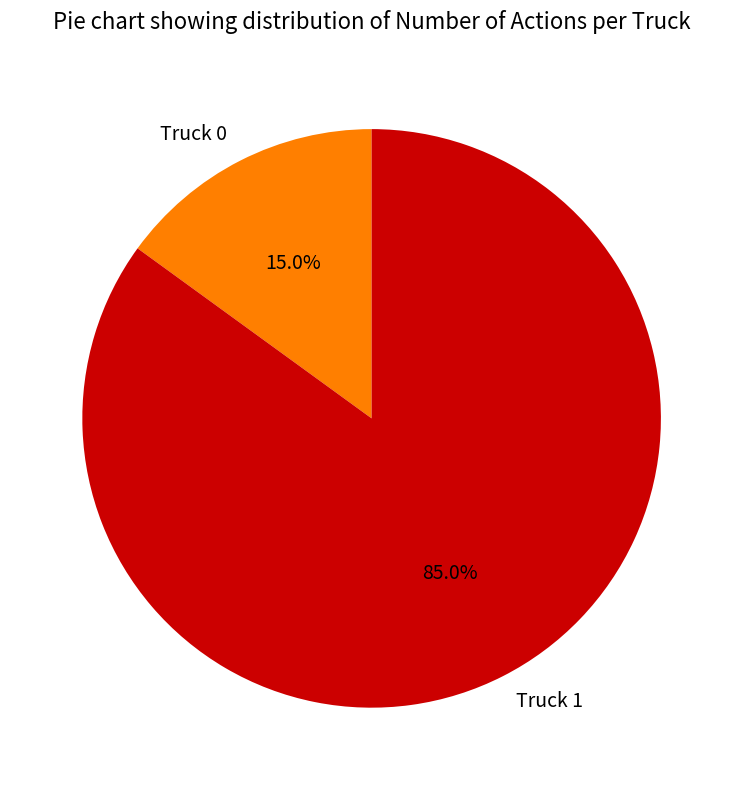

To the nearest percent, what is the difference between the Truck 0 and Truck 1 slice percentages?

70%